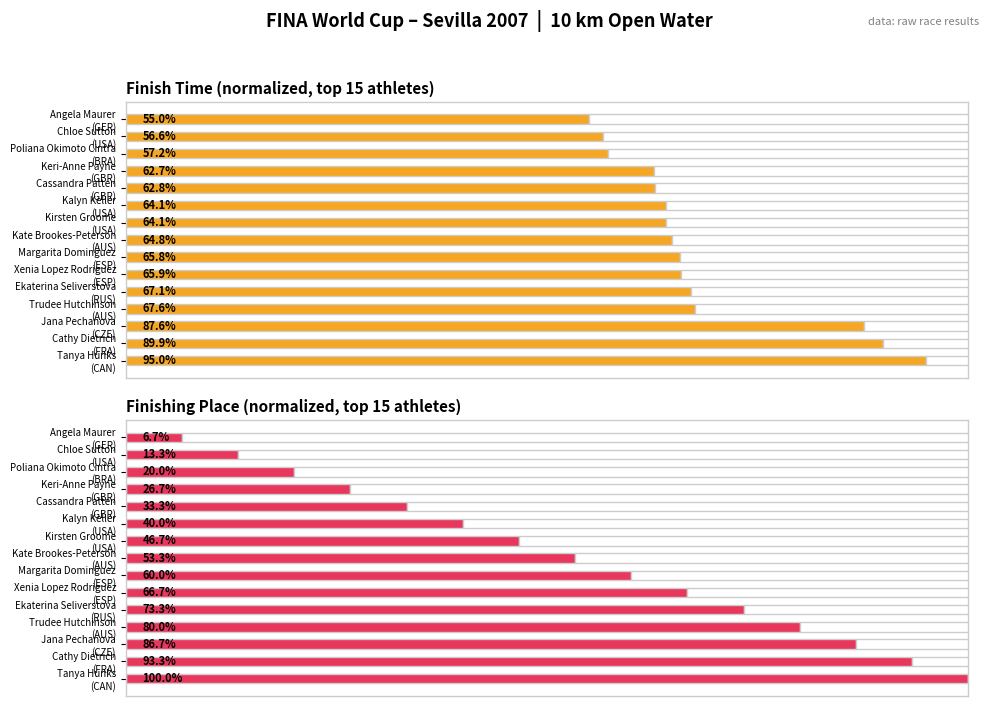

What are all the series names shown in the legend?

Finish Time (normalized %), Place (normalized %)